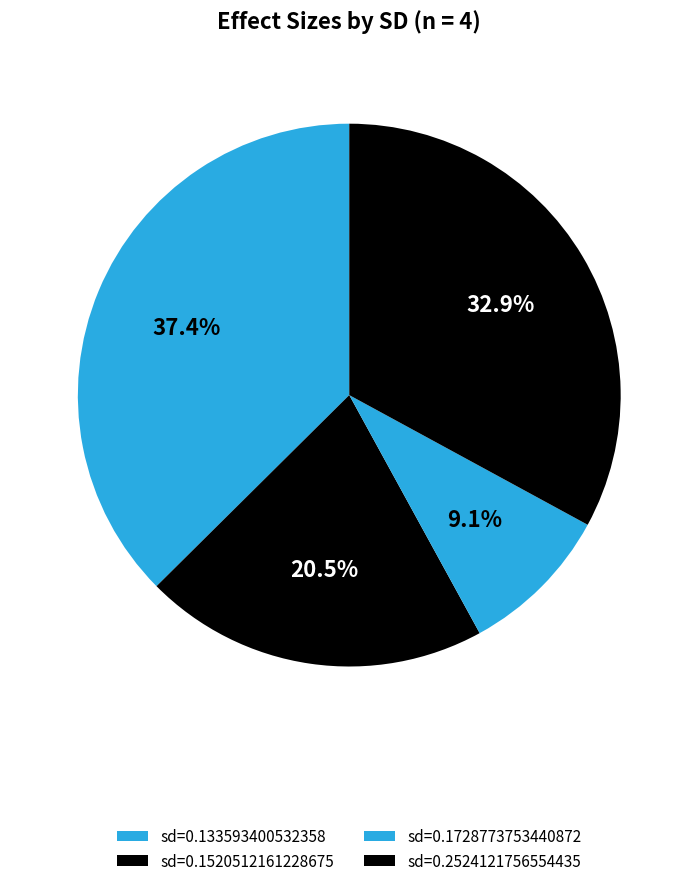

How many slices are in this pie chart?

4